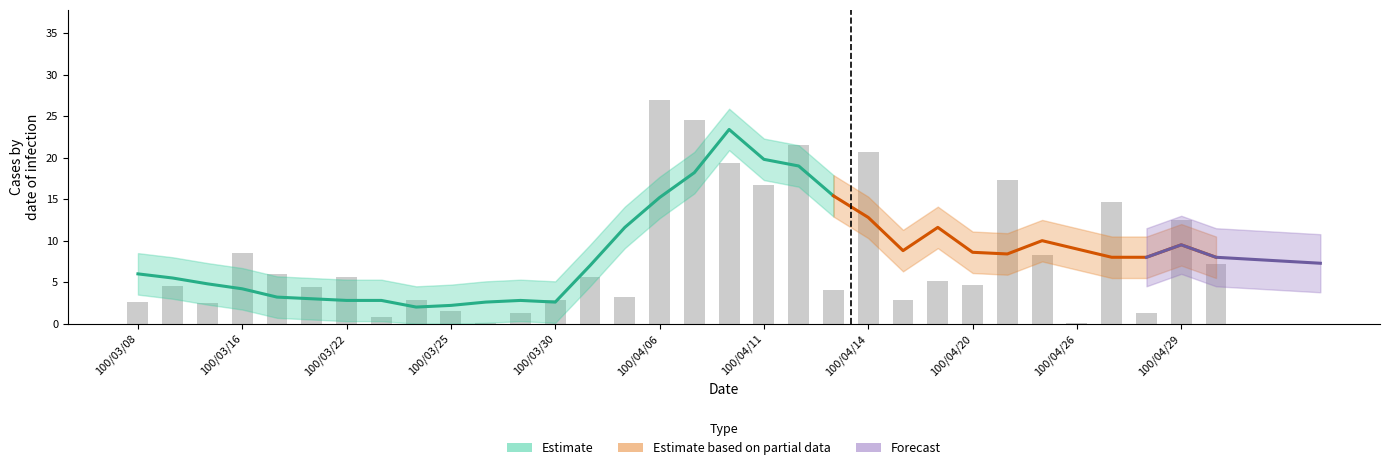

List the labels in order of value, largest first.

100/04/06, 100/04/07, 100/04/12, 100/04/14, 100/04/08, 100/04/21, 100/04/11, 100/04/27, 100/04/29, 100/03/16, 100/04/25, 100/05/03, 100/03/17, 100/03/22, 100/03/31, 100/04/18, 100/04/20, 100/03/09, 100/03/21, 100/04/13, 100/04/01, 100/03/24, 100/03/30, 100/04/15, 100/03/08, 100/03/15, 100/03/25, 100/03/29, 100/04/28, 100/03/23, 100/04/26, 100/03/28